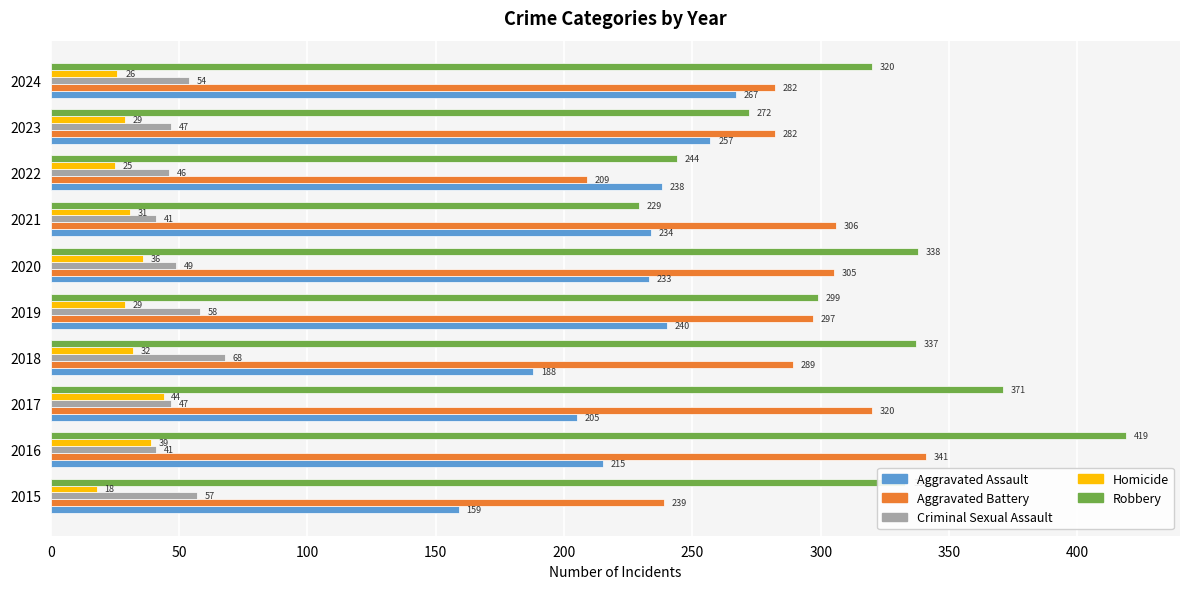

What is the difference between the Aggravated Battery values at 2023 and 2015?

43